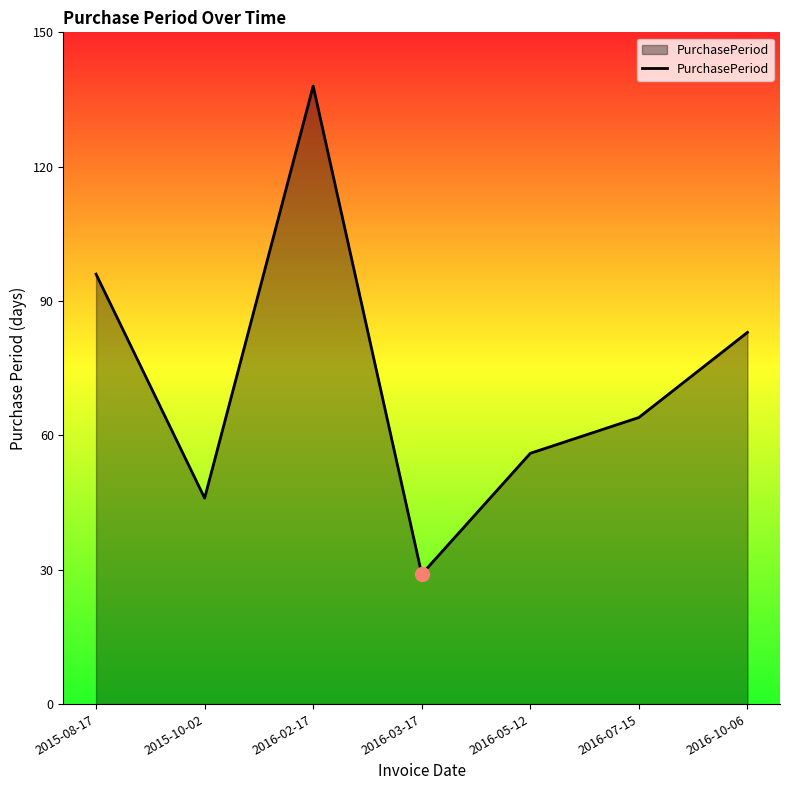

How many lines are shown in the chart?

1